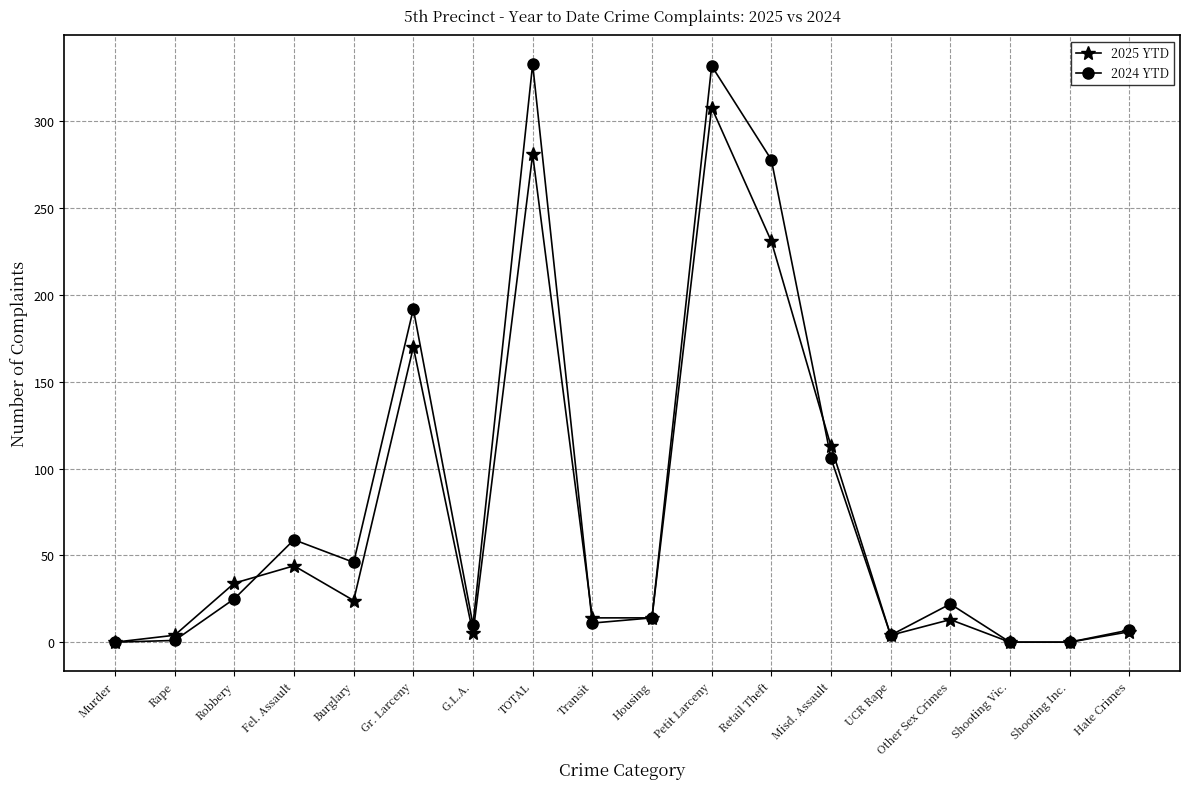

The value of 2025 YTD at Other Sex Crimes is 13. True or false?

True